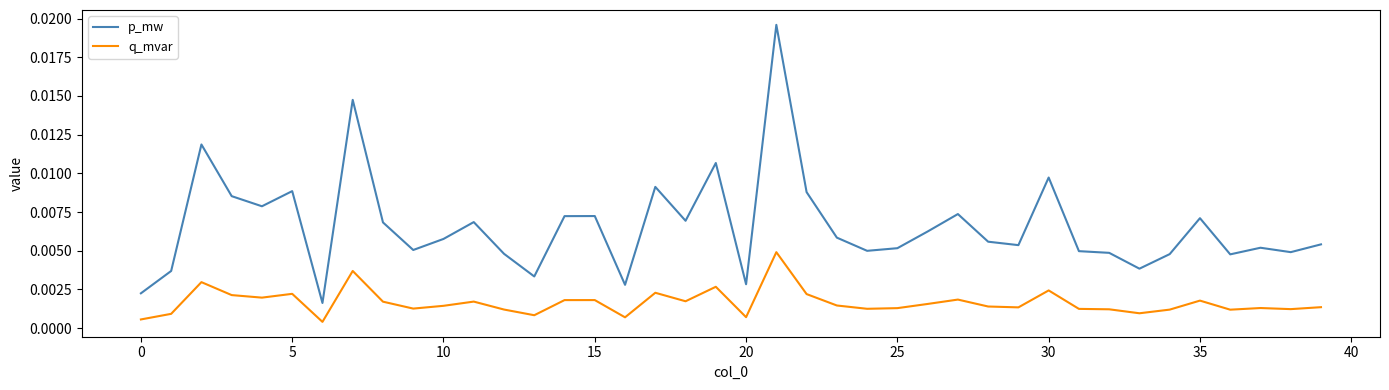

Which series has the widest spread of values?

p_mw